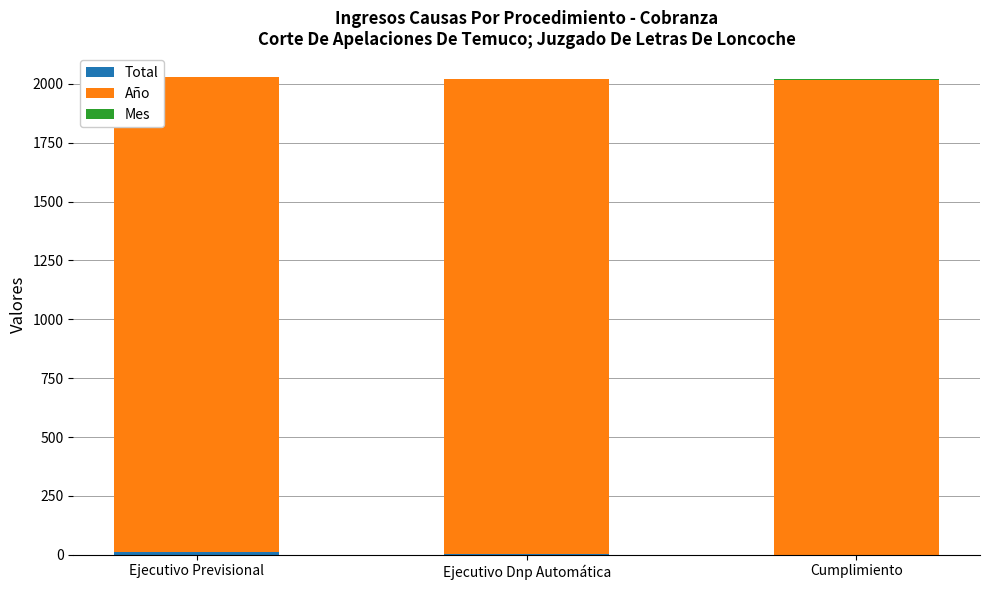

How many distinct data groups are displayed?

3